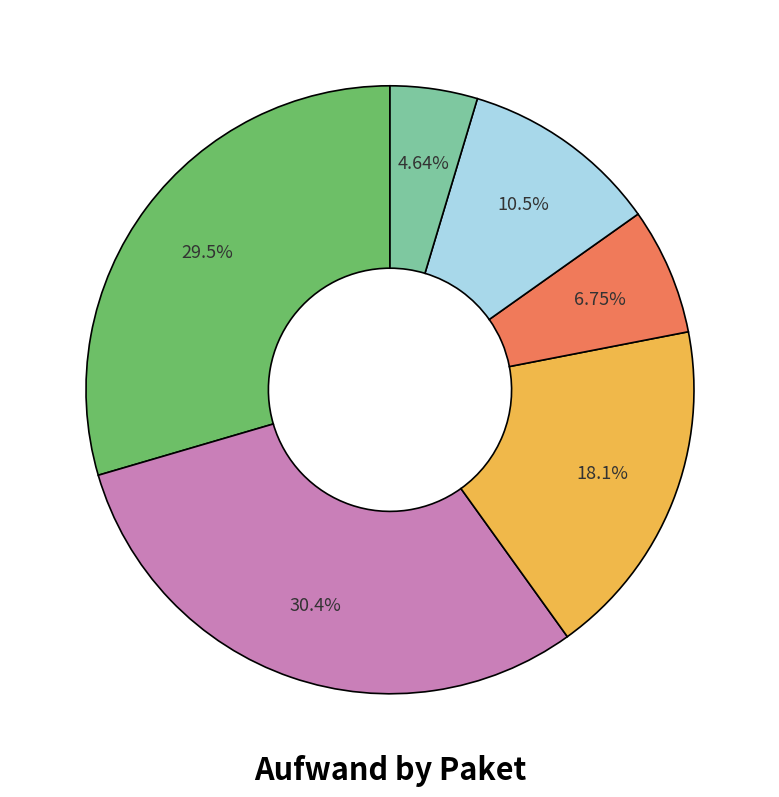

Is there a majority slice in this chart?

No